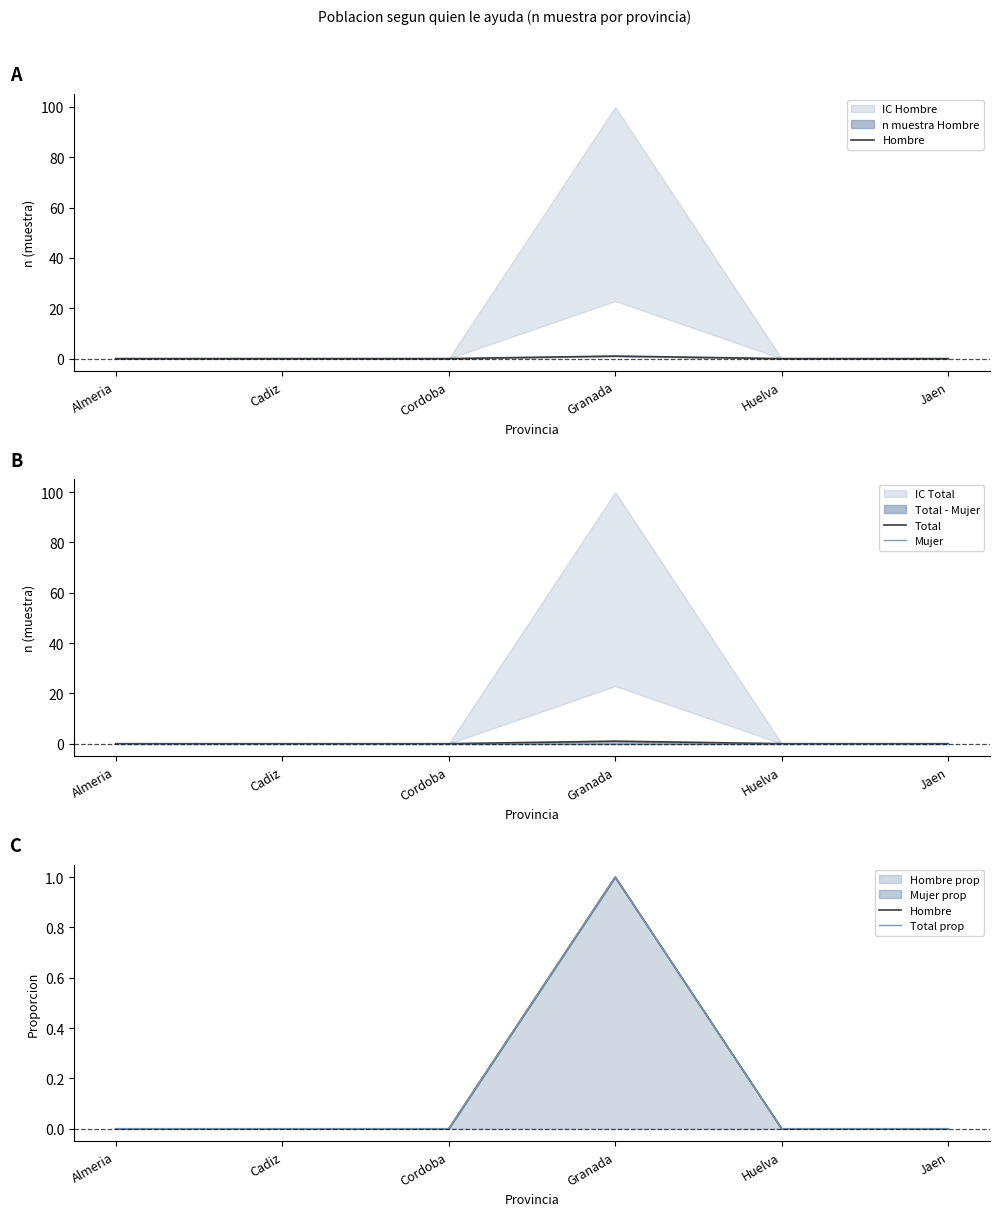

Does the chart display data point markers on the line(s)?

No